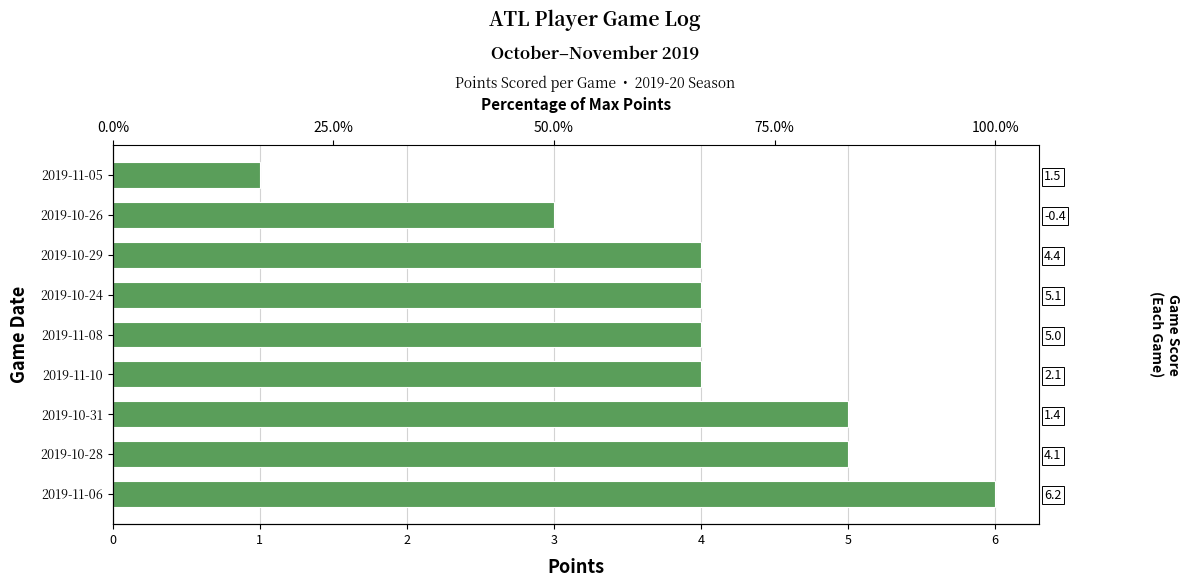

Does the chart contain any negative values?

No